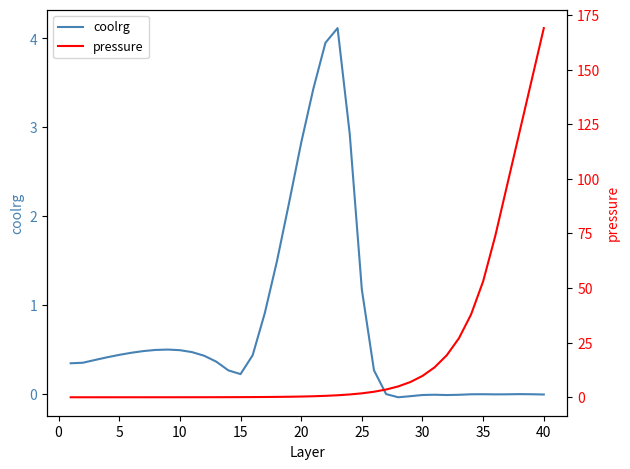

At how many categories does at least one series exceed 5?

12